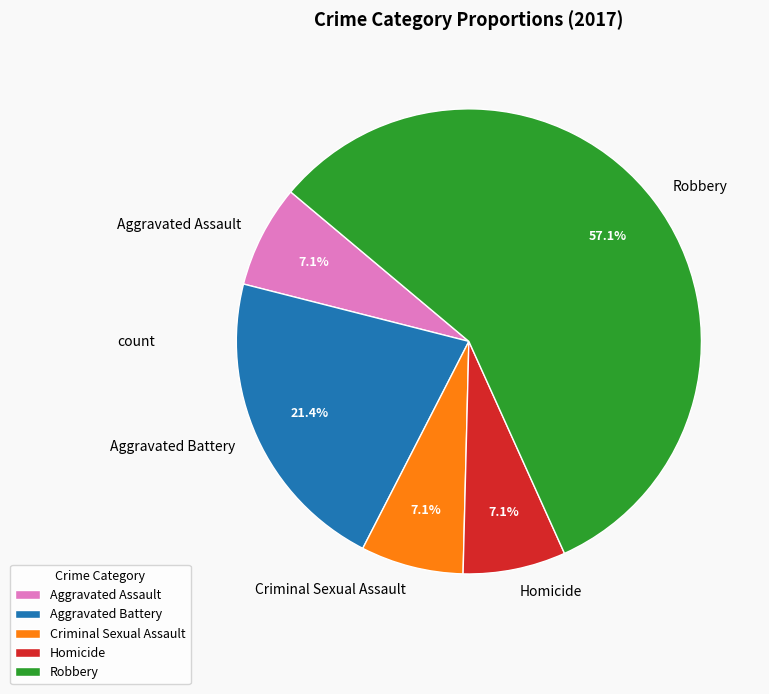

How many segments does this pie chart have?

5